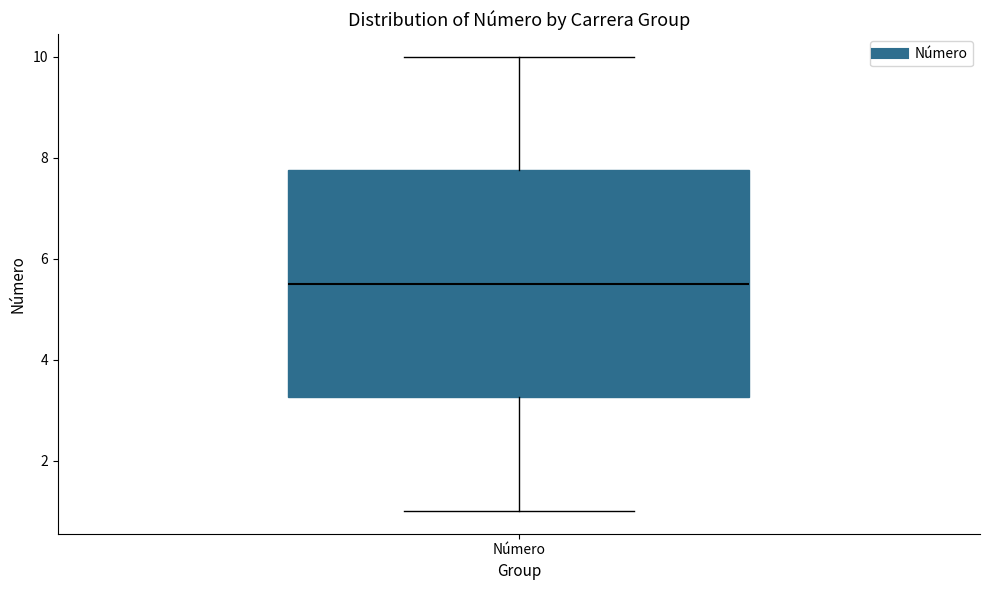

Transcribe this box plot: give where the median line is, the range the box spans, and where the two whiskers end, as read against the y-axis. The values are not printed on the chart, so give them approximately, as read against the axis.

median 5.6, box 3.2 to 7.8, whiskers 1.0 to 10.0